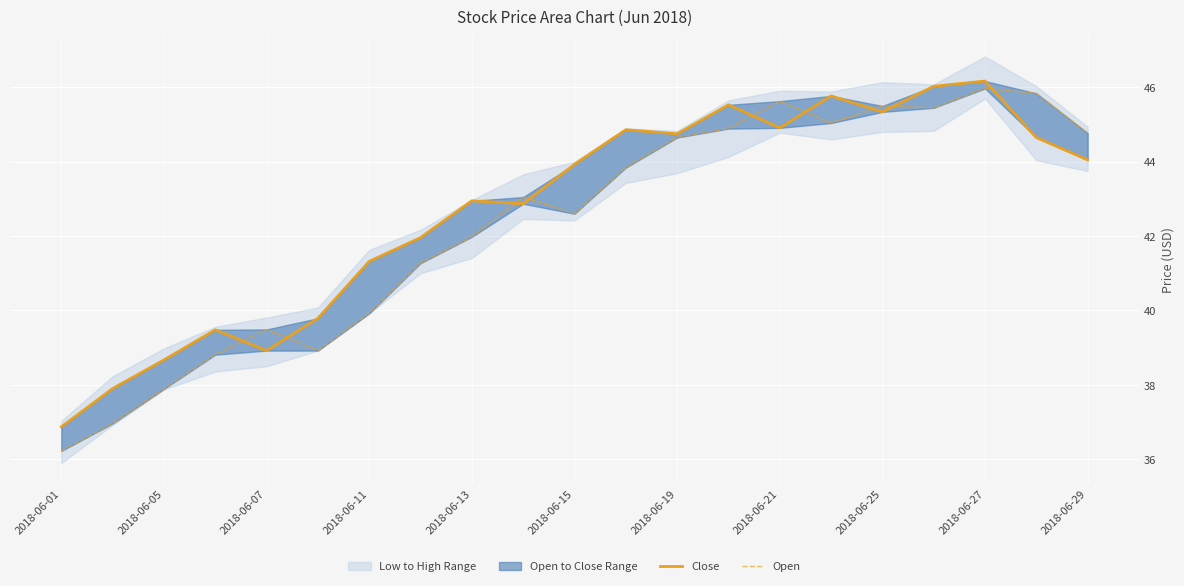

Does the chart display data point markers on the line(s)?

No